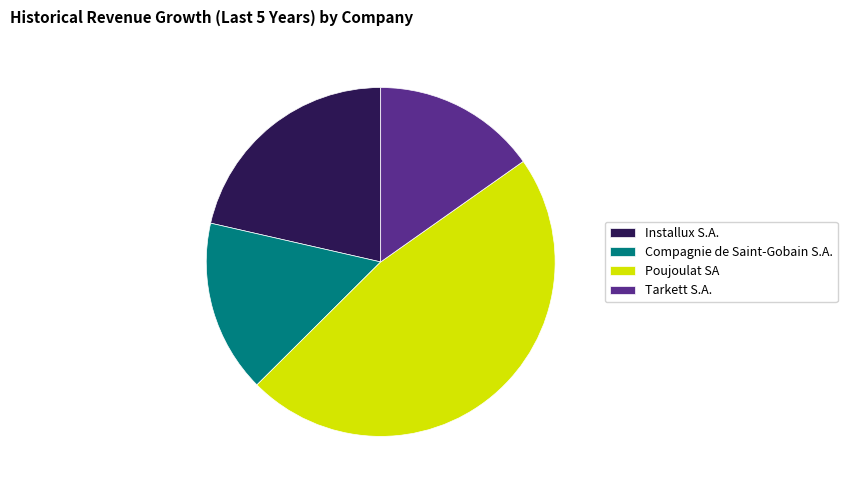

Combined, do Poujoulat SA and Compagnie de Saint-Gobain S.A. account for over 50%?

Yes